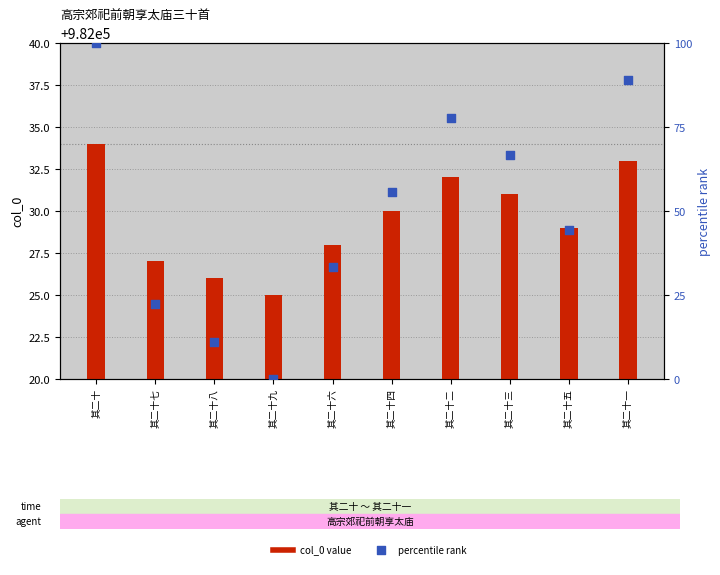

At how many categories does at least one series exceed 239934?

10